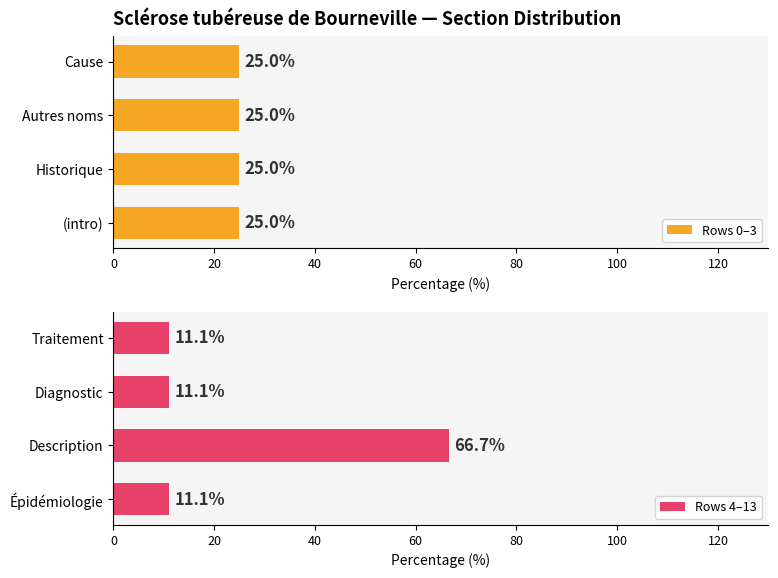

True or false: Rows 4–13 has a value of 66.7 at Description.

True